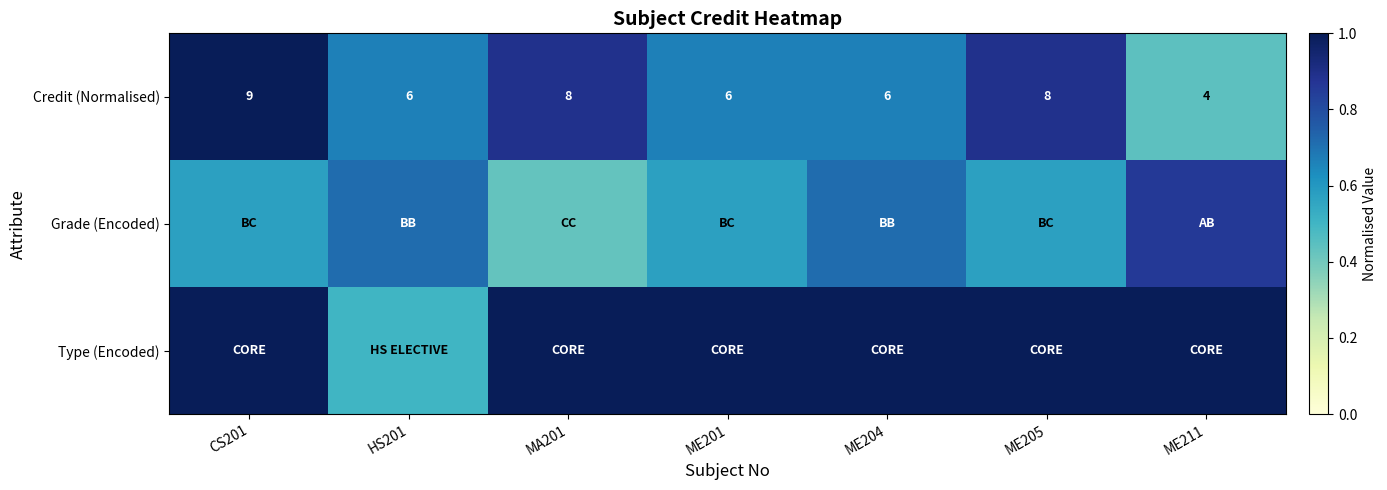

At which category is the sum across all series the highest?

CS201